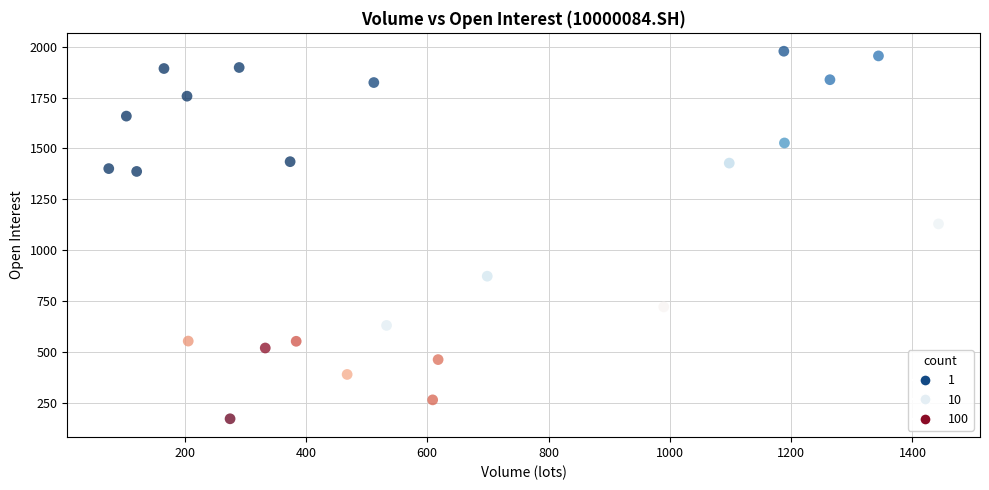

What is the range of Y values (max minus min)?

1807